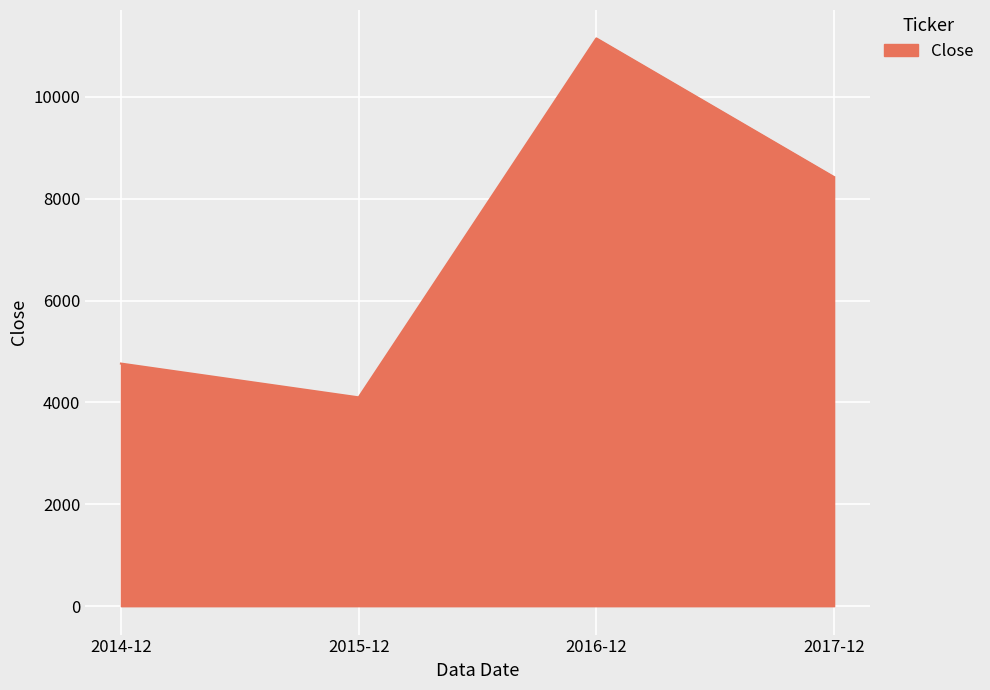

Reading left to right, transcribe all the data shown in this chart.

2014-12=4763.6	2015-12=4100.0	2016-12=11147.6	2017-12=8425.0